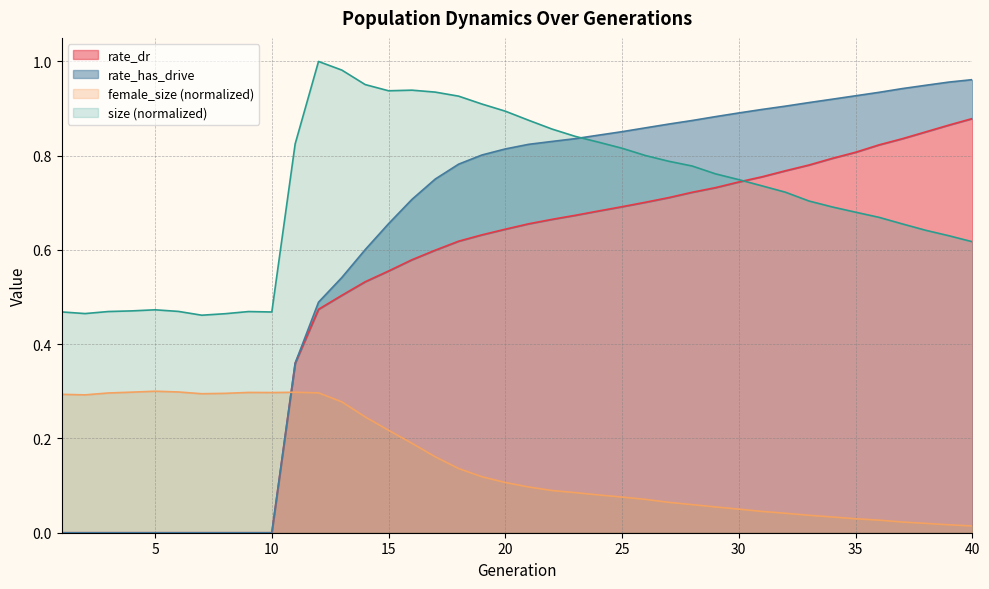

True or false: female_size has a value of 0.1 at 17.

False